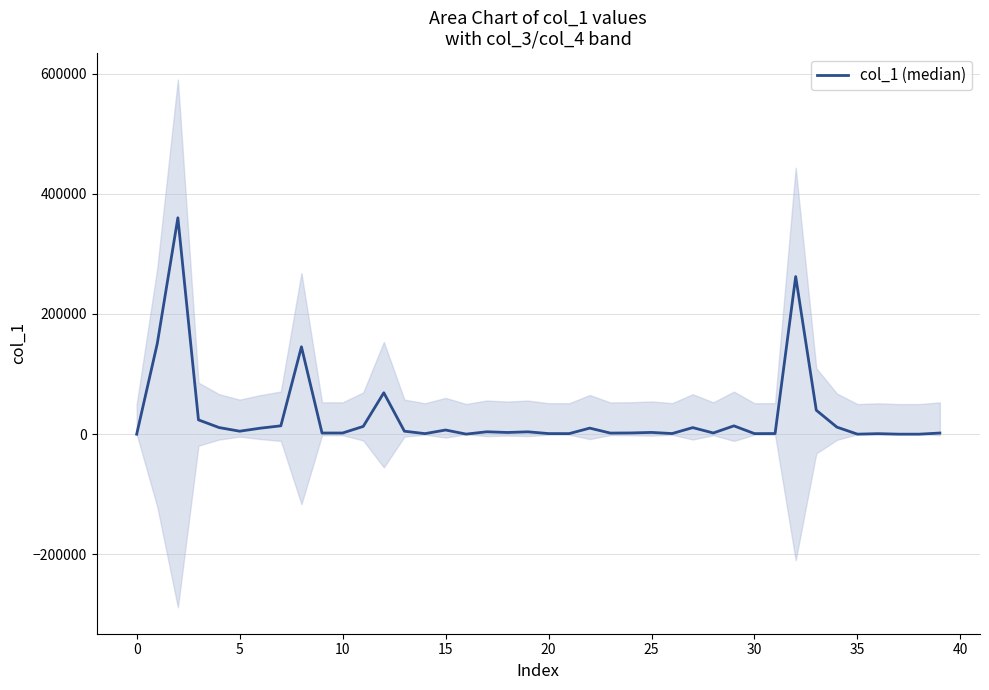

Count the number of values greater than 3947.

20